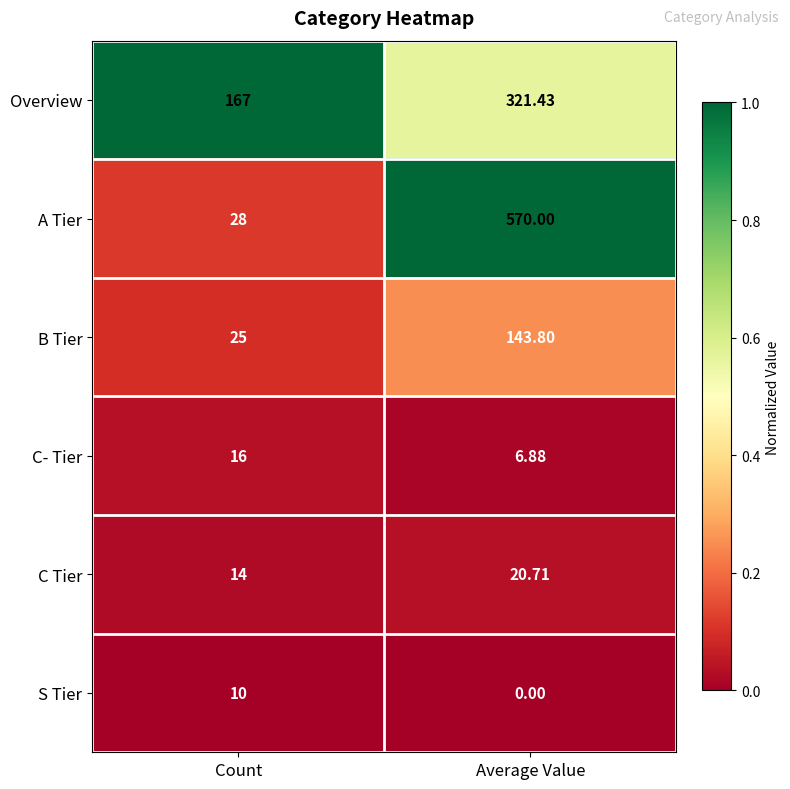

Where is Overview nearest to the value 244?

Count